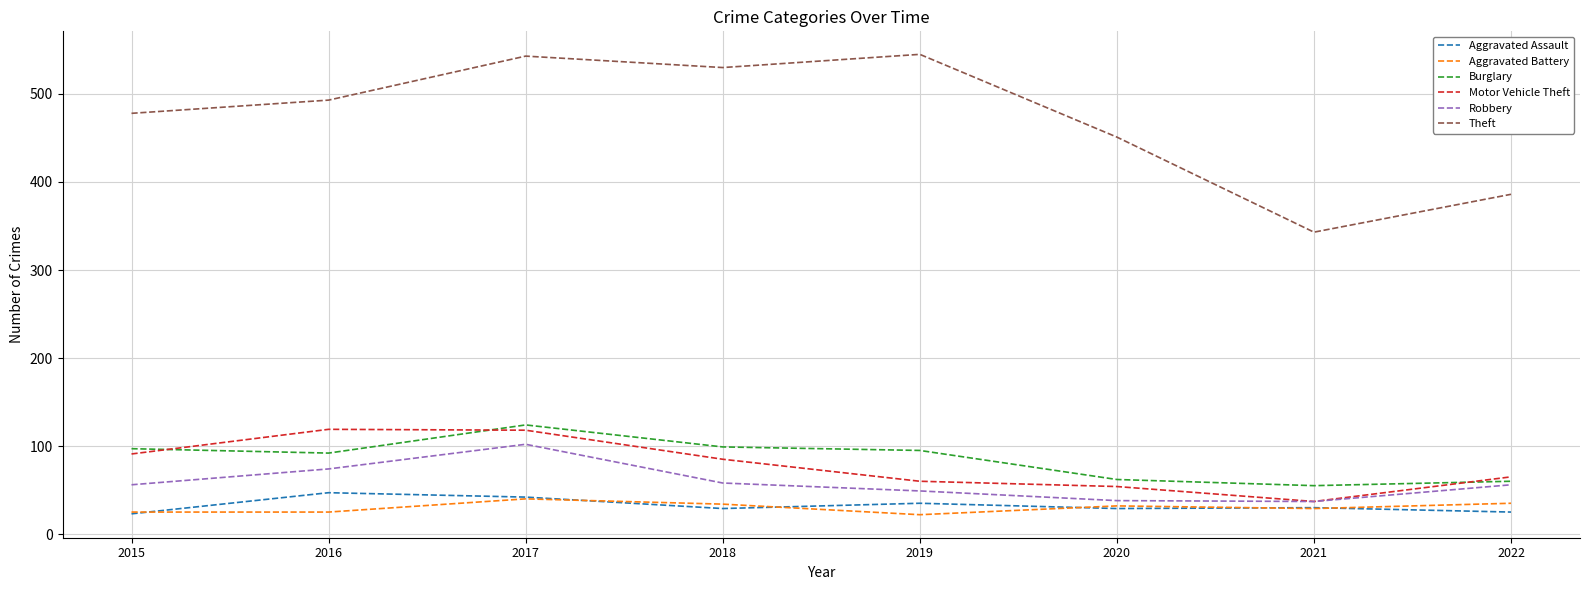

Where is Theft nearest to the value 444?

2020